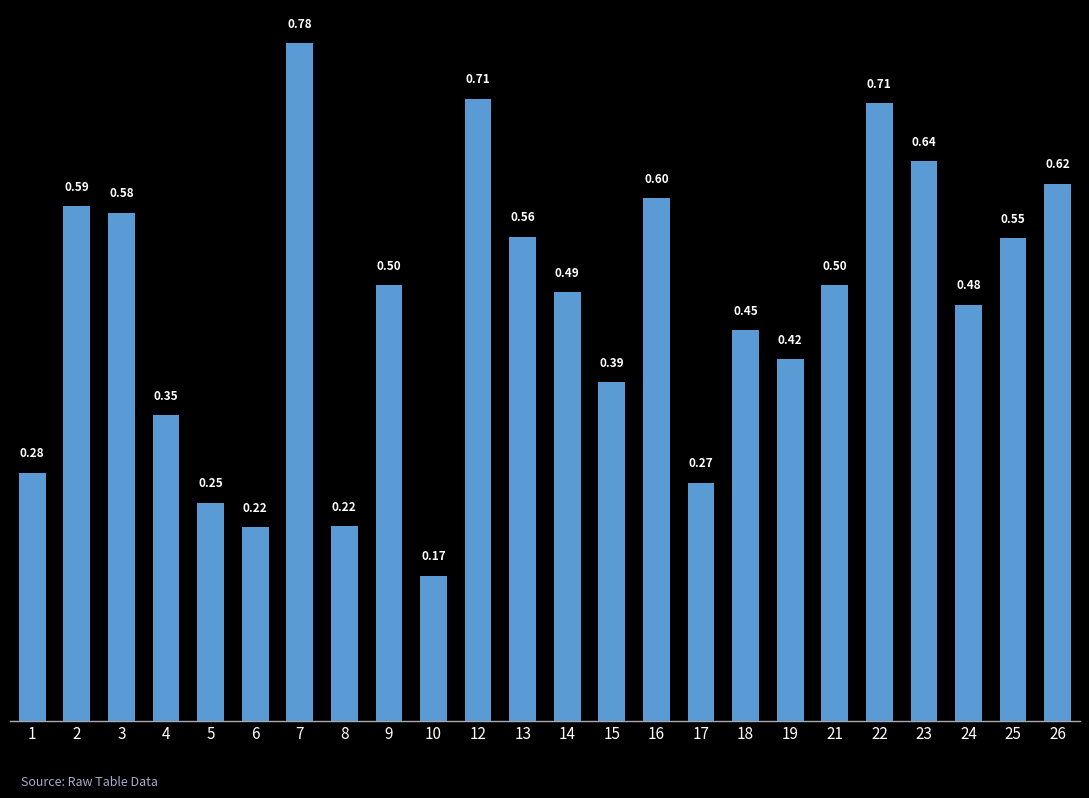

What is the change in value from 15 to 24?

+0.1